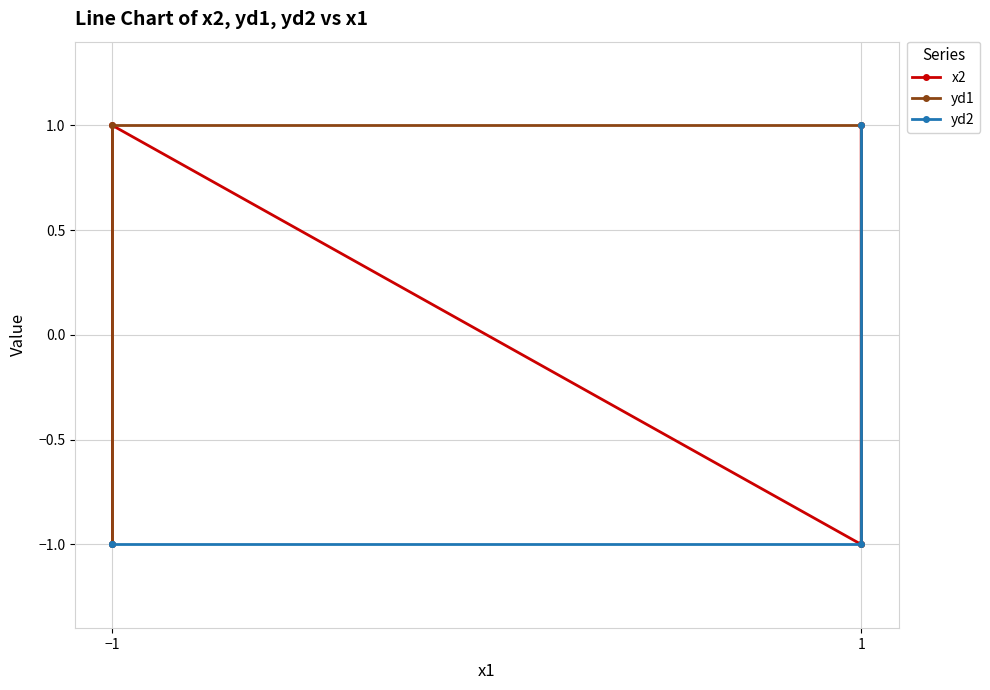

What is the sum of all yd2 values?

-2